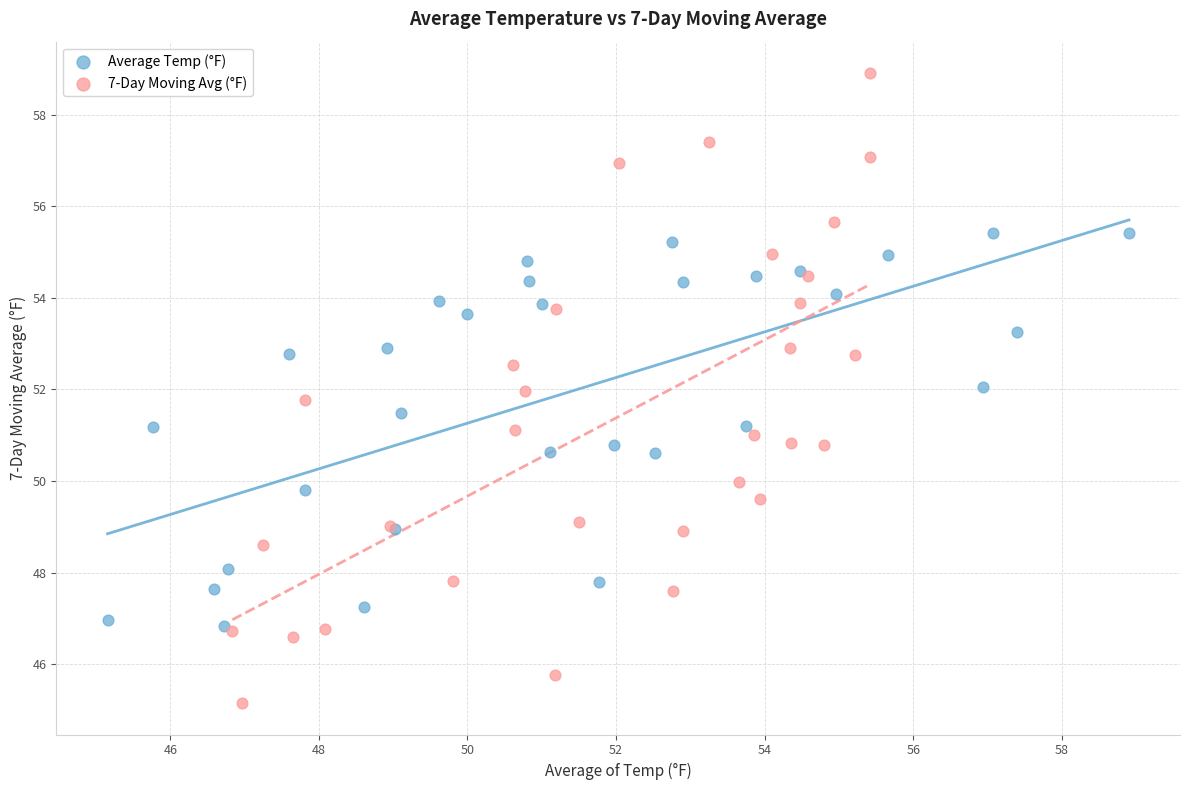

What are all the series names shown in the legend?

Average Temp (°F), 7-Day Moving Avg (°F)